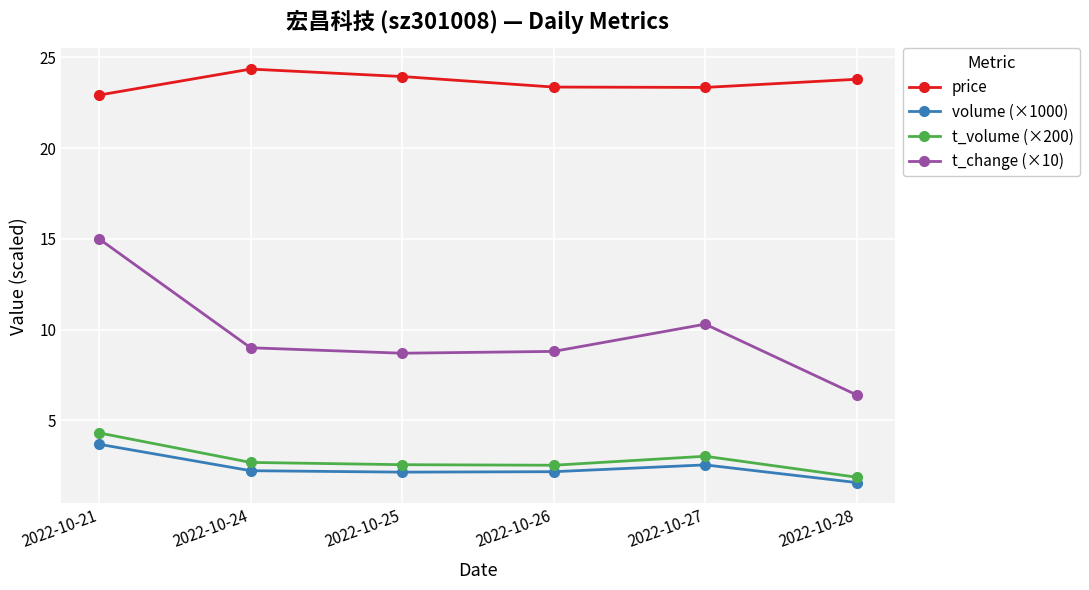

What are all the series names shown in the legend?

price, volume (×1000), t_volume (×200), t_change (×10)